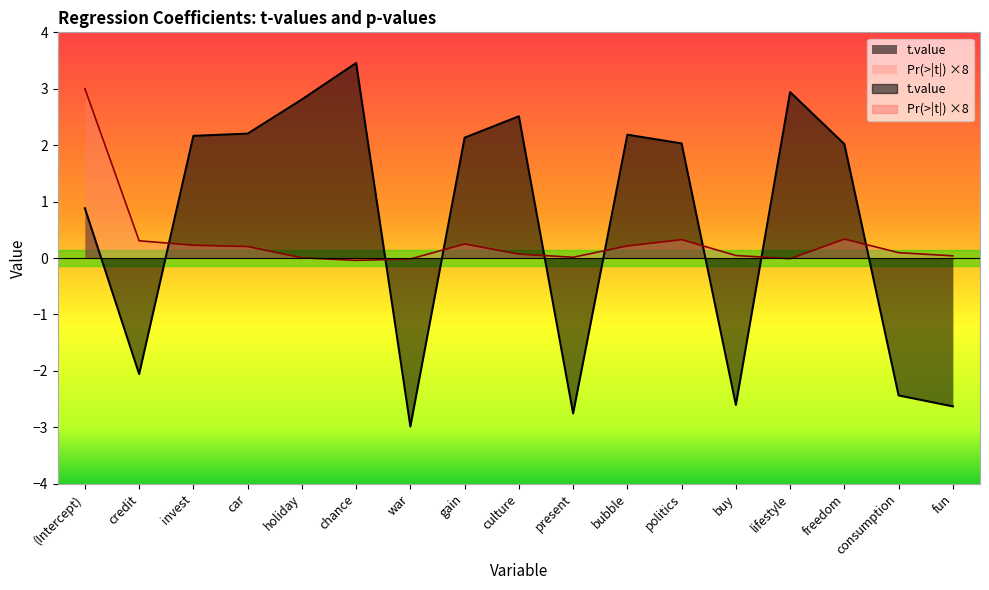

How many values in t.value are below zero?

6